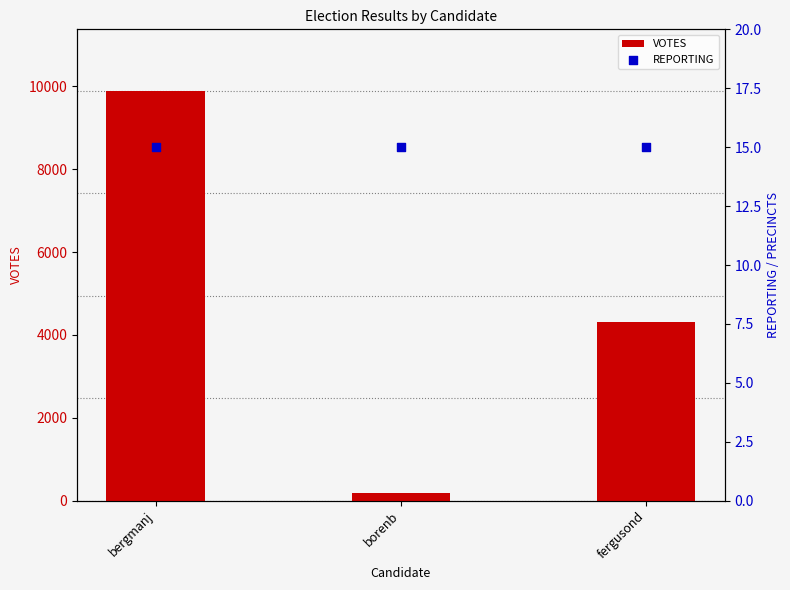

At how many categories does at least one series exceed 2162?

2